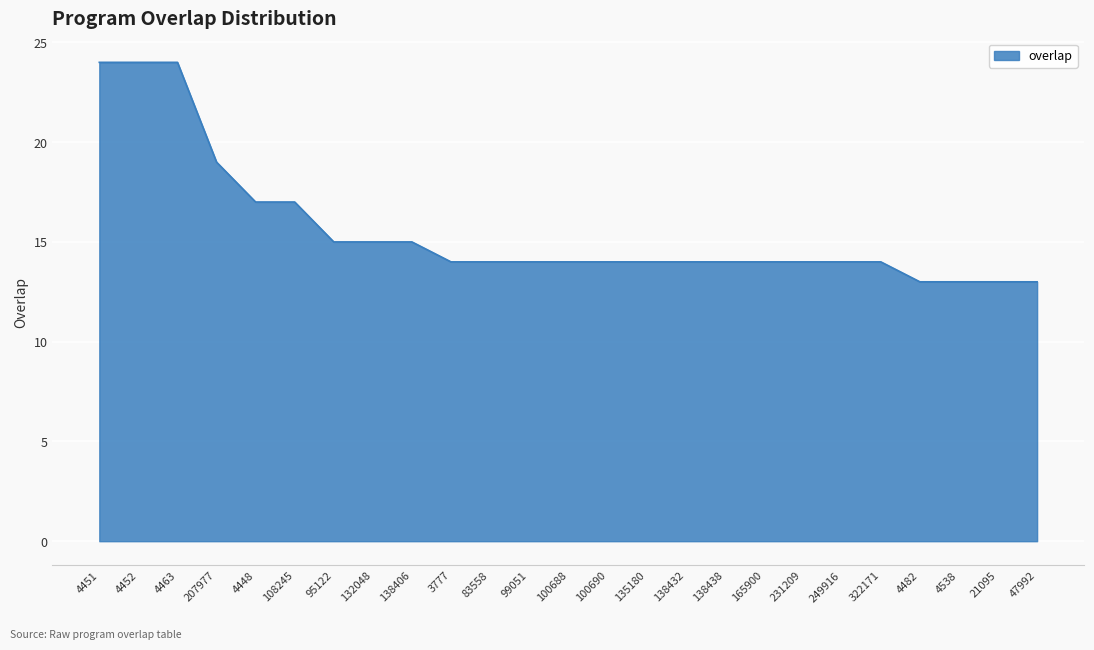

What is the greatest value displayed?

24